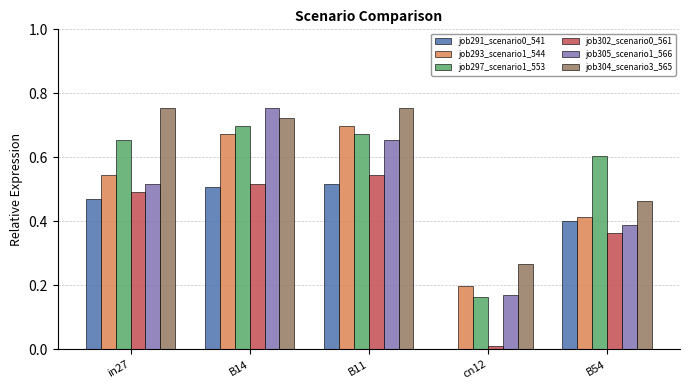

Are the bars grouped side by side (vs. stacked)?

Yes